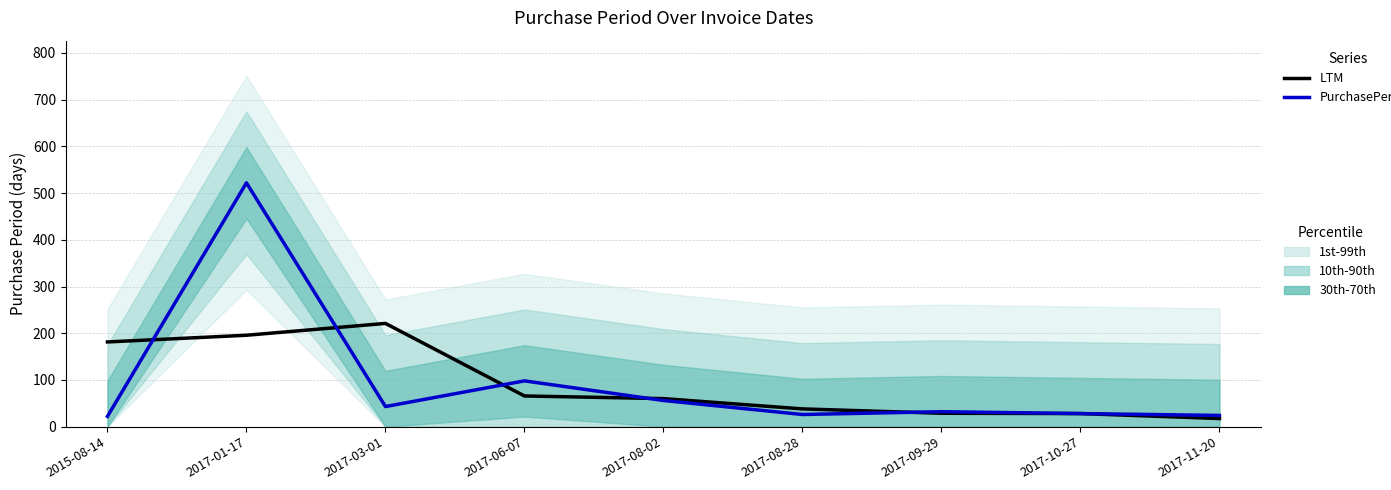

The LTM series shows 221.0 at 2017-03-01. True or false?

True